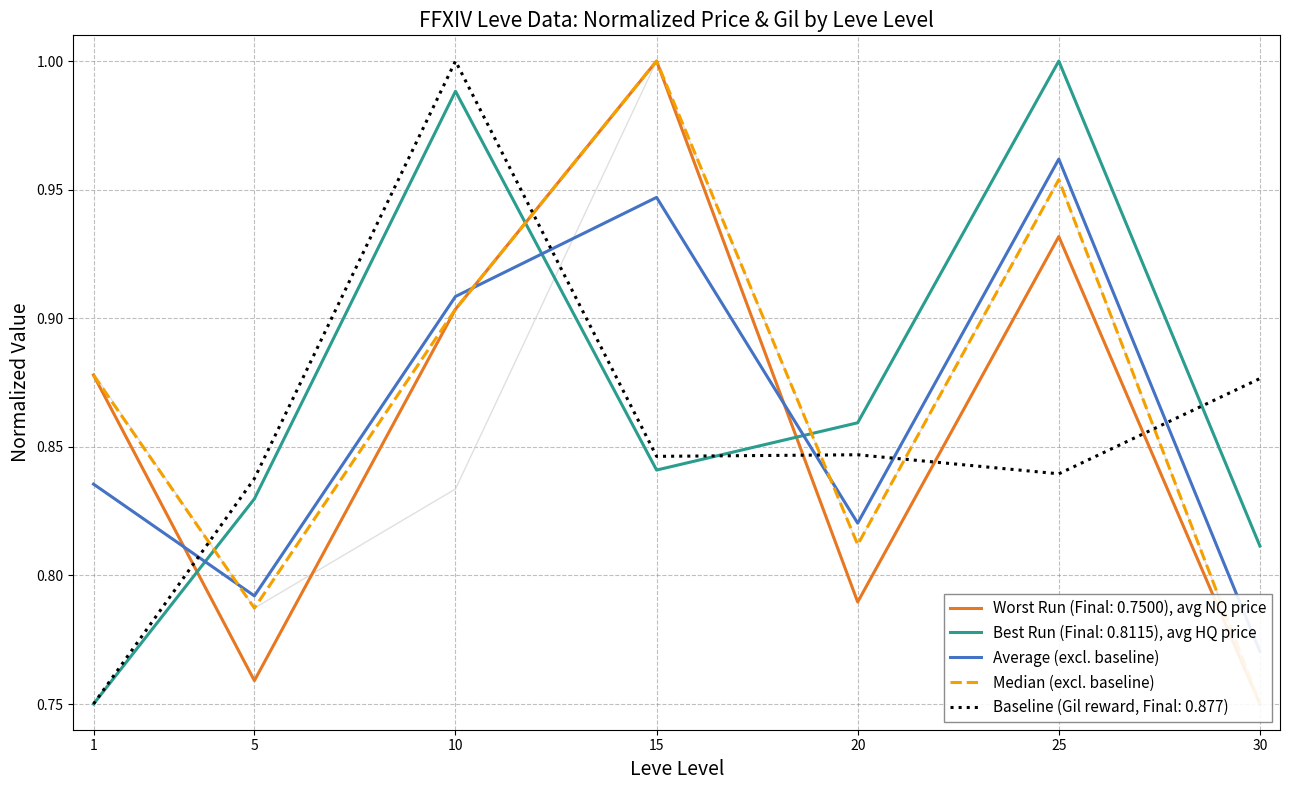

Does the chart have visible grid lines?

Yes